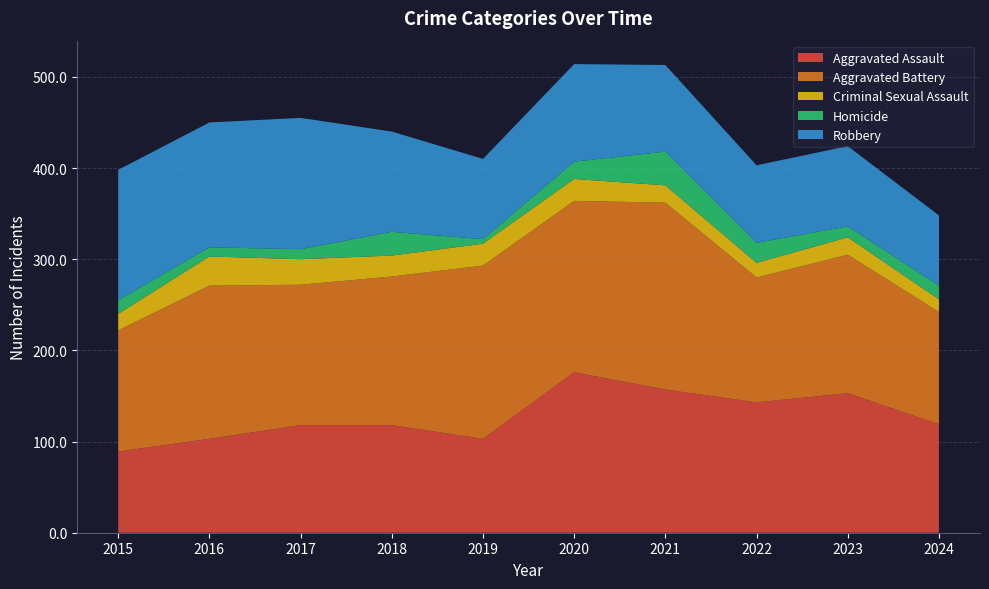

Reading left to right, extract all data points from this chart.

Aggravated Assault: 89	103	118	118	103	176	157	143	153	119
Aggravated Battery: 133	168	154	163	190	188	205	137	152	123
Criminal Sexual Assault: 18	32	28	23	24	24	19	16	19	14
Homicide: 15	10	11	26	5	19	37	22	12	15
Robbery: 143	137	144	110	88	107	95	85	88	77